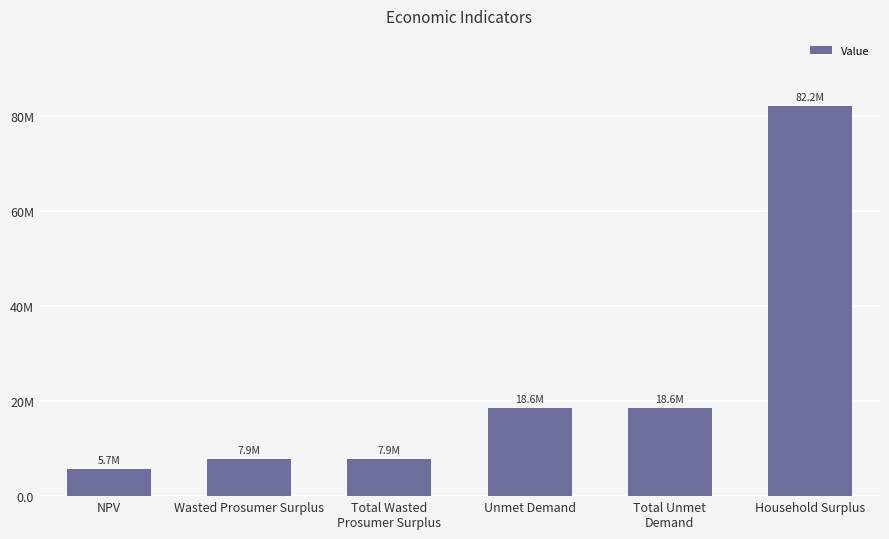

Between Unmet Demand and NPV, which is larger?

Unmet Demand